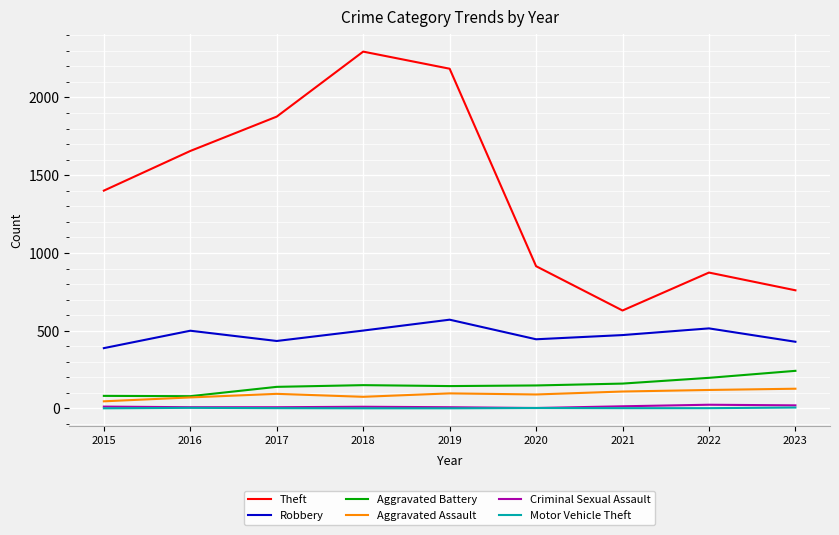

The Theft series shows 2185 at 2019. True or false?

True